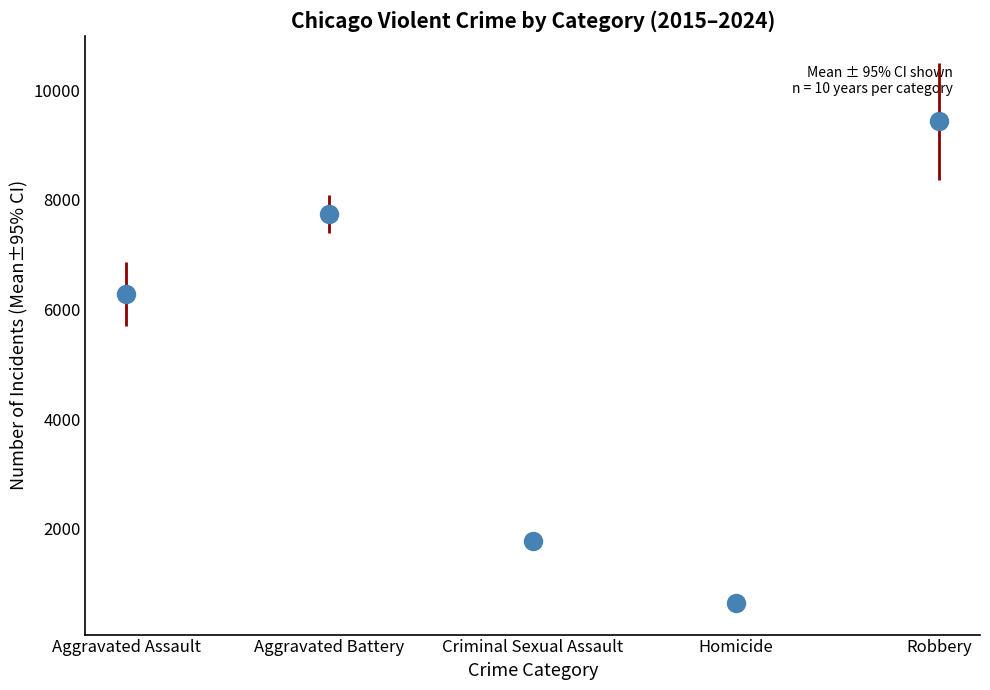

How many values in the Robbery series are below 9638?

5